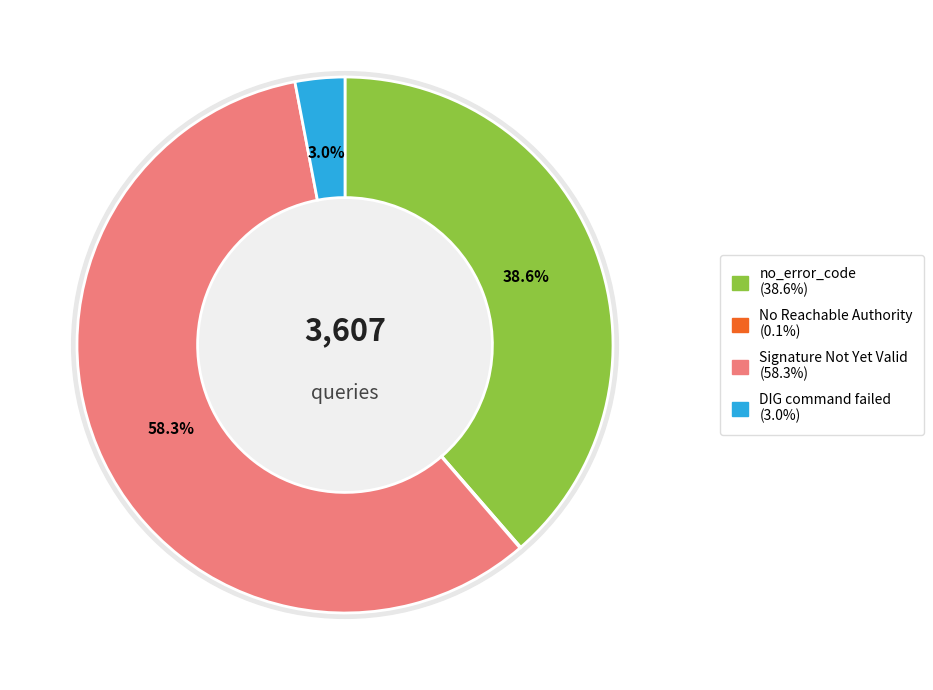

What is the largest slice in the pie chart?

Signature Not Yet Valid